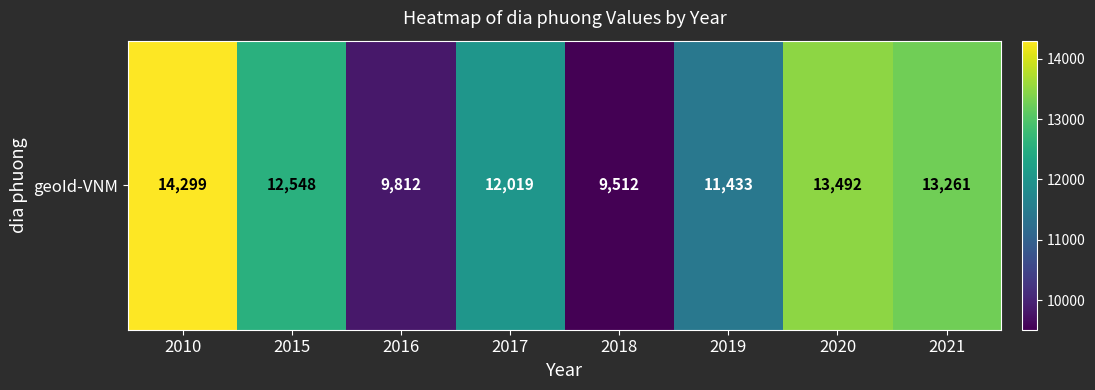

Reading left to right, extract all data points from this chart.

2010=14299	2015=12548	2016=9812	2017=12019	2018=9512	2019=11433	2020=13492	2021=13261